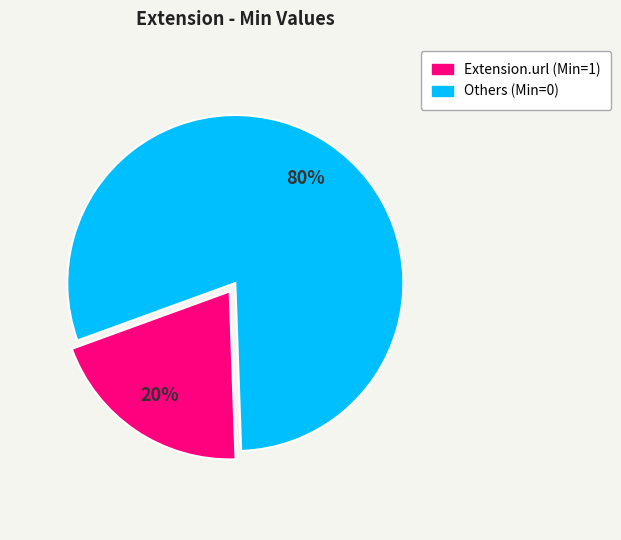

Is there any slice that represents more than half of the pie?

Yes